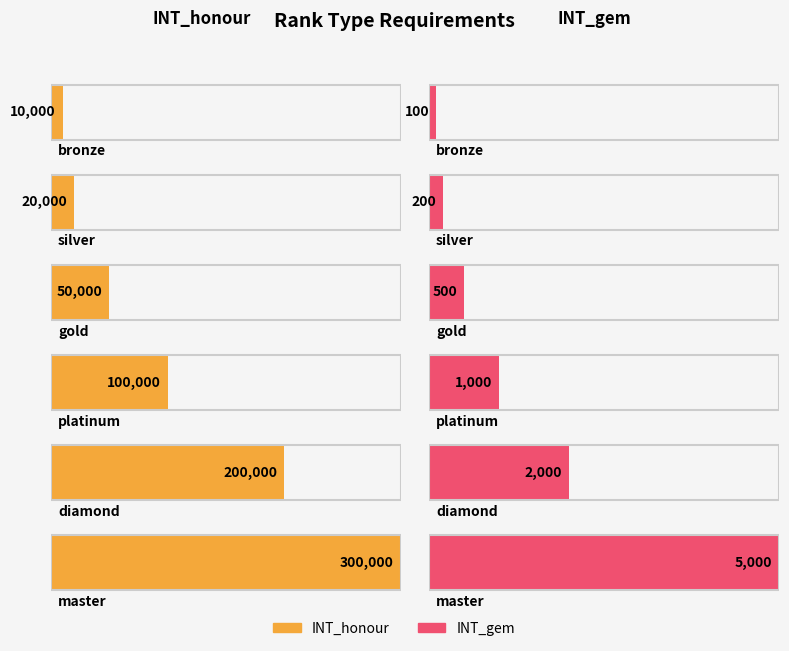

The value of INT_honour at platinum is 36582. True or false?

False